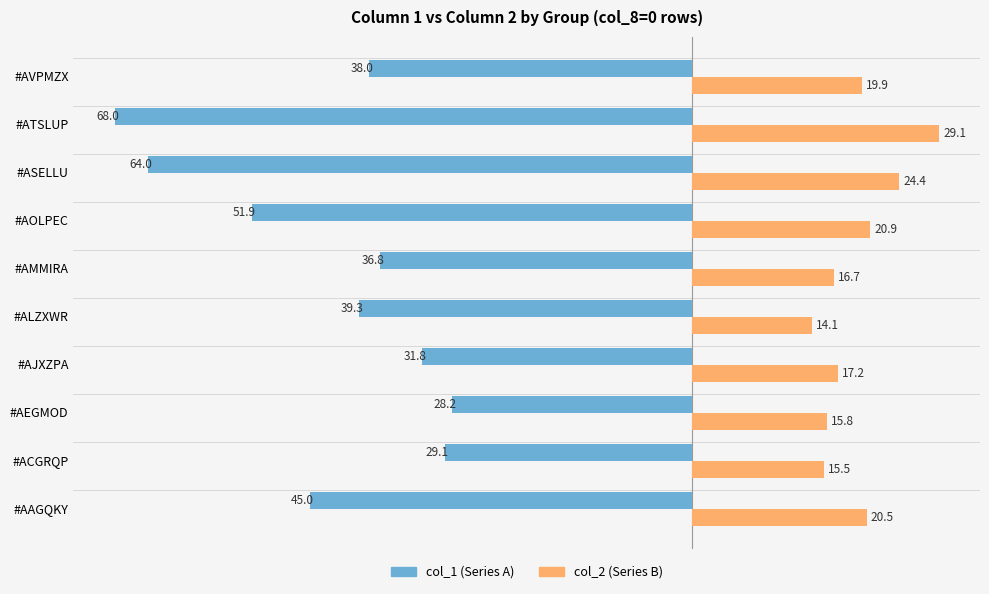

Is it true that col_1 (Series A) equals -57.2 at #ALZXWR?

False